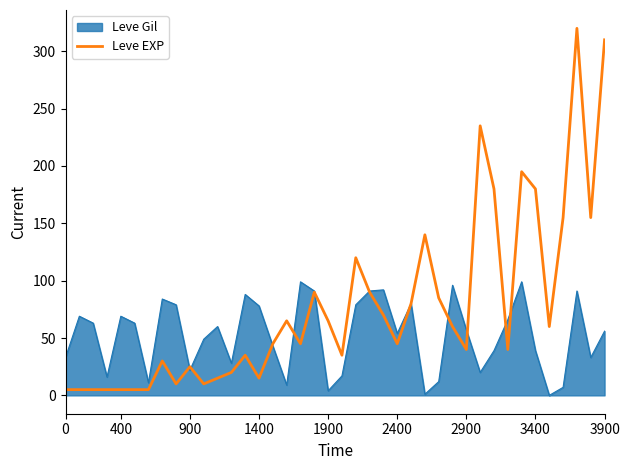

Which series has the widest spread of values?

Leve EXP